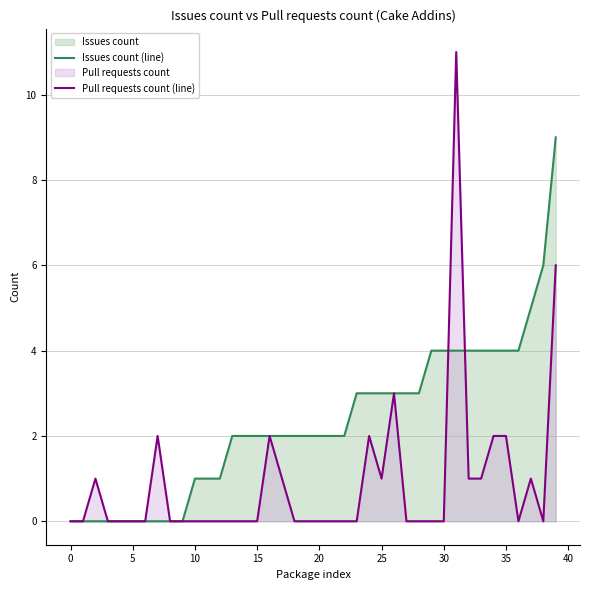

At which label does Issues count (line) first exceed 2?

23